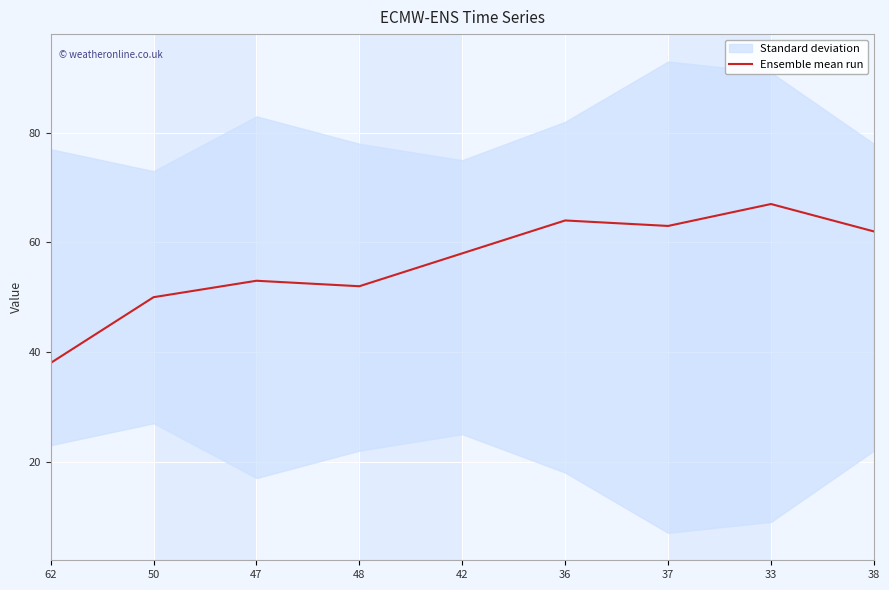

How many data points are less than 58?

4